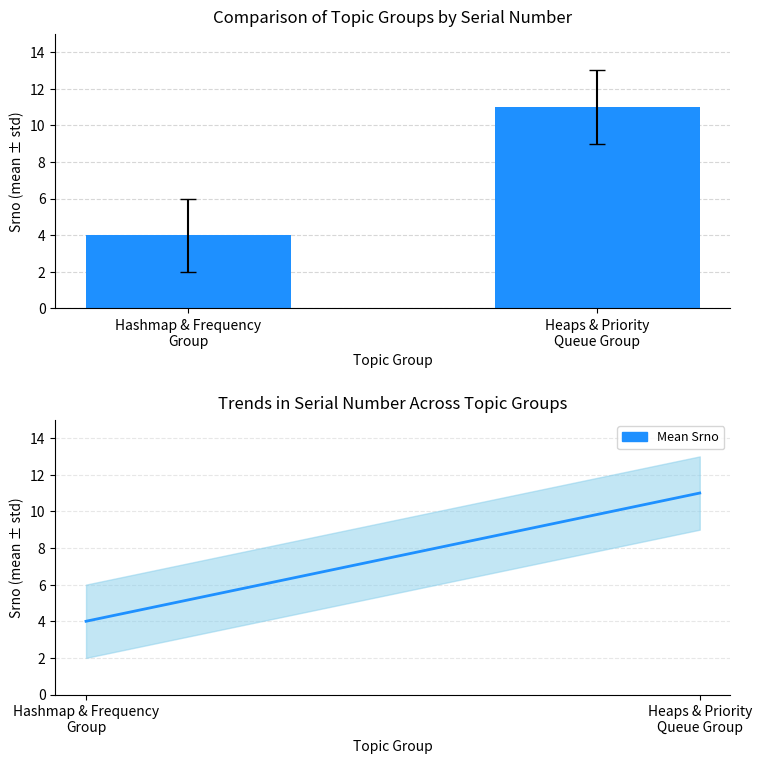

What is the highest value of the Mean Srno series?

11